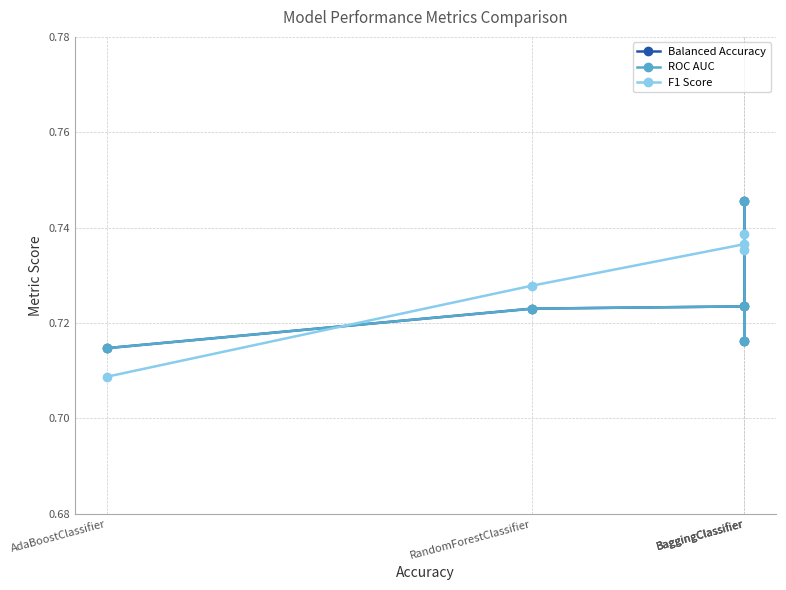

What are all the series names shown in the legend?

Balanced Accuracy, ROC AUC, F1 Score